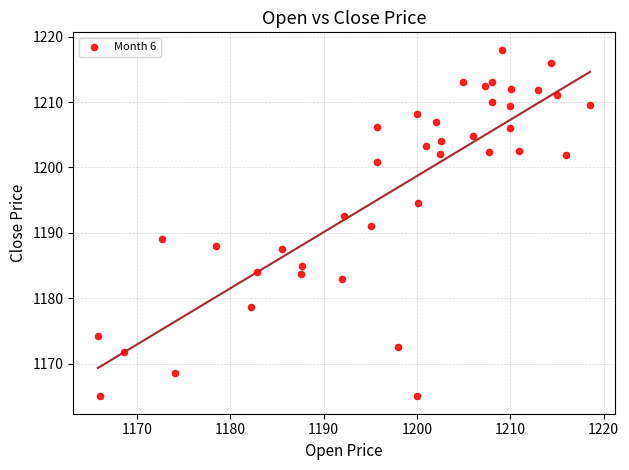

What is the range of Y values (max minus min)?

53.0